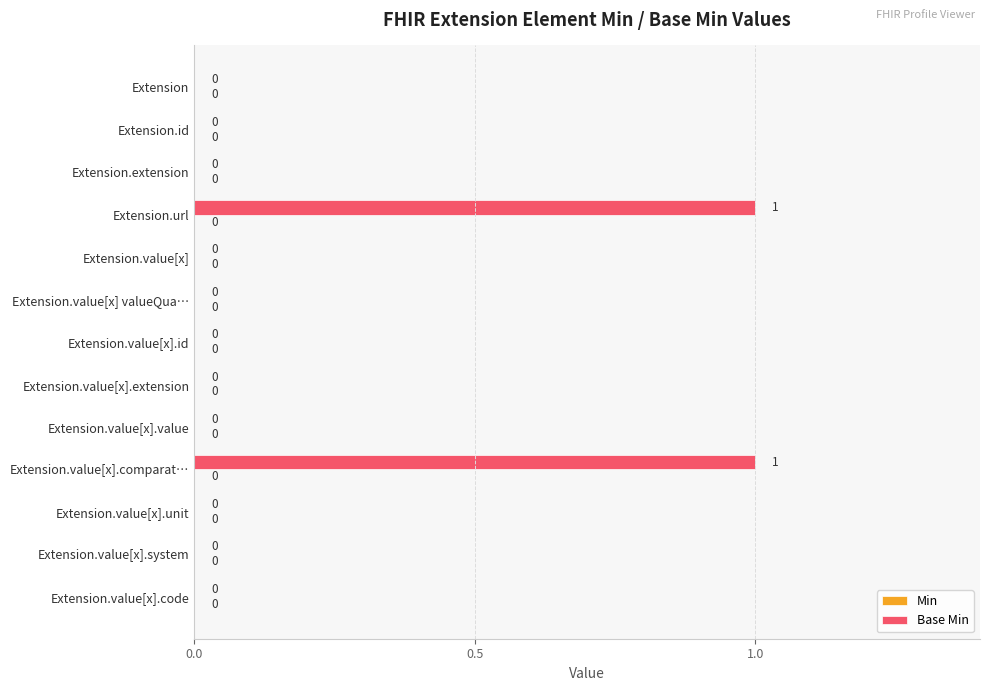

True or false: the data shows 1 at Extension.value[x].comparat….

True